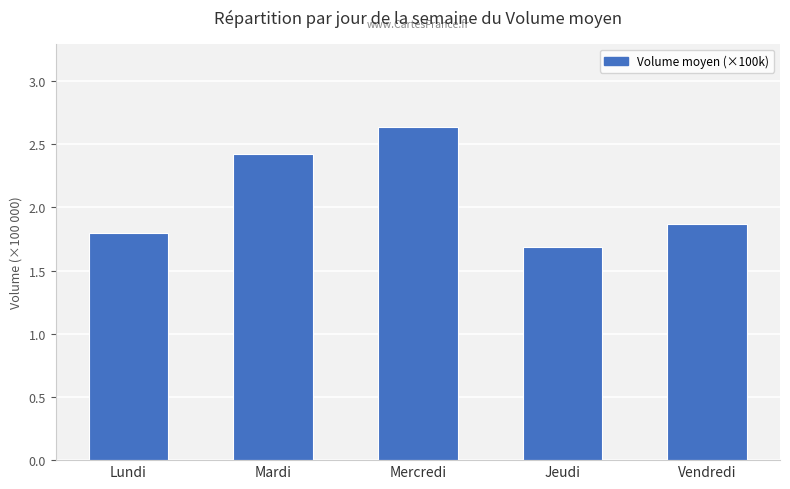

Which category has the lowest value across all series?

Jeudi